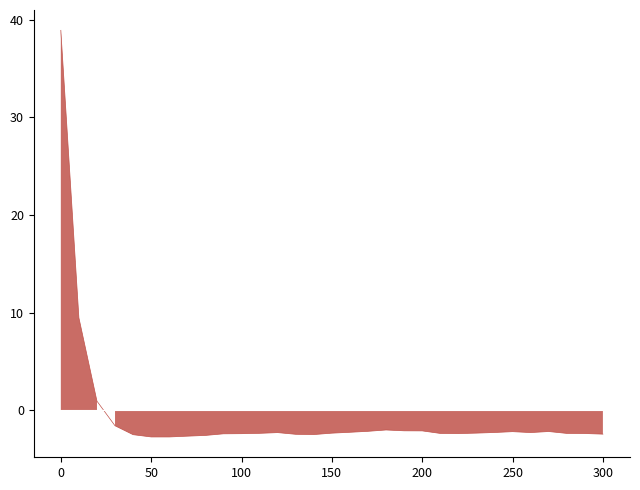

Which label corresponds to the smallest value in the chart?

60